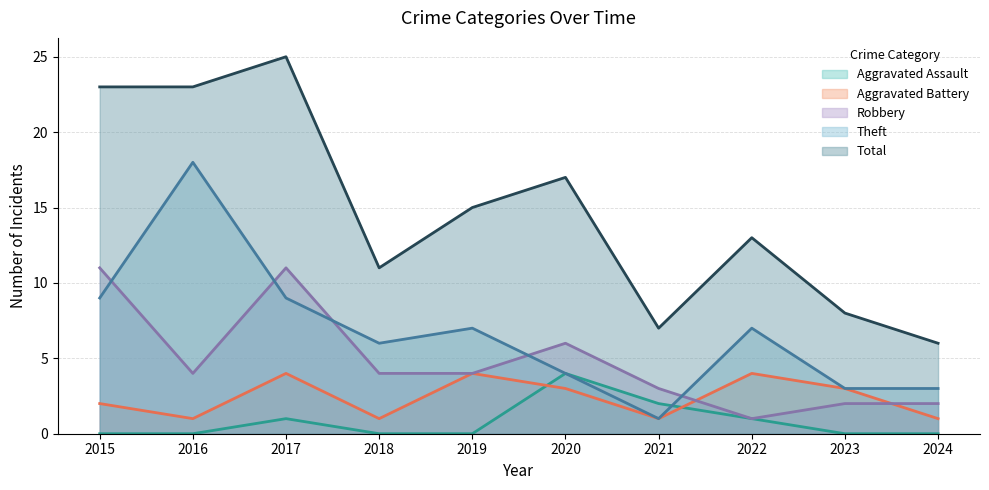

Rank the series by their maximum value, from lowest to highest.

Aggravated Assault, Aggravated Battery, Robbery, Theft, Total